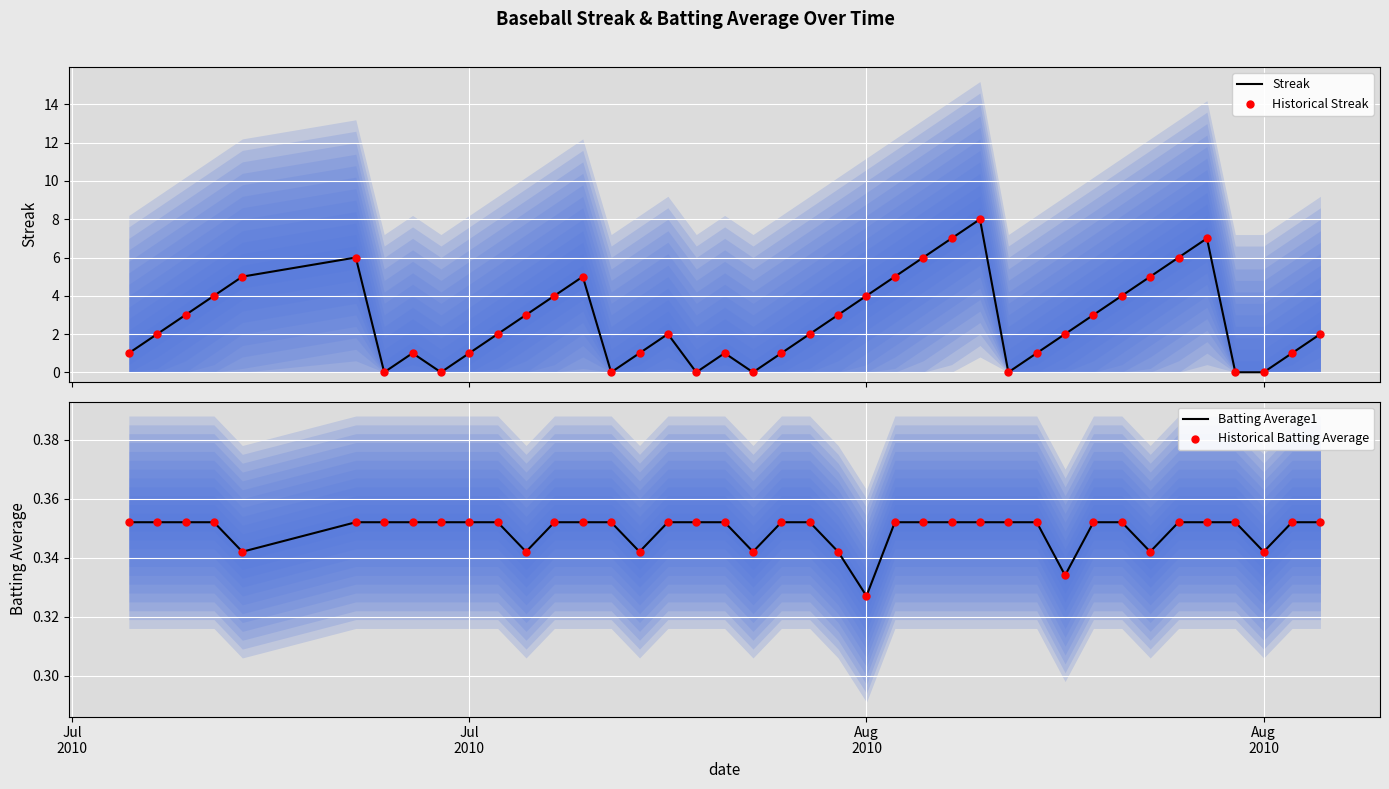

What is the maximum value for Streak?

8